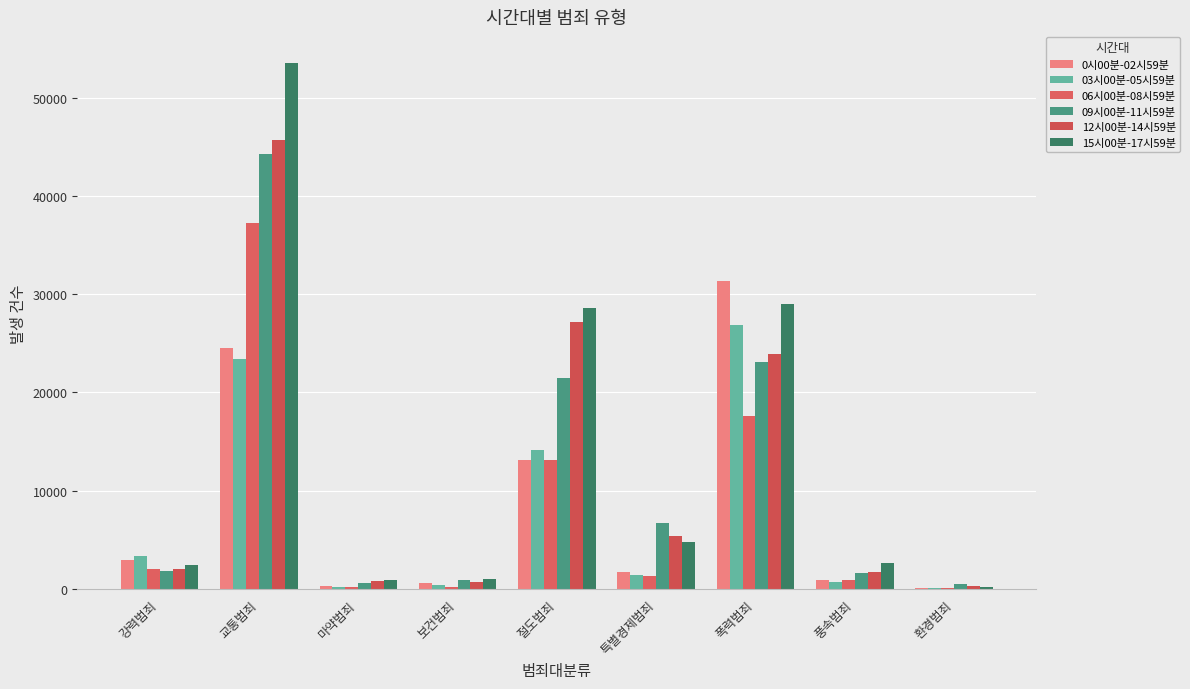

What is the difference between the 15시00분-17시59분 values at 마약범죄 and 특별경제범죄?

3912